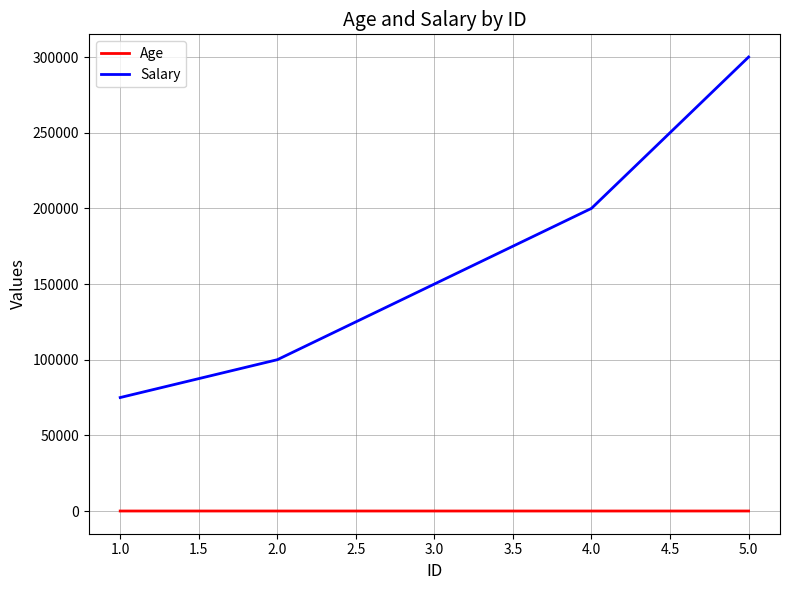

What is the difference between the maximum and minimum values in the Salary series?

225000